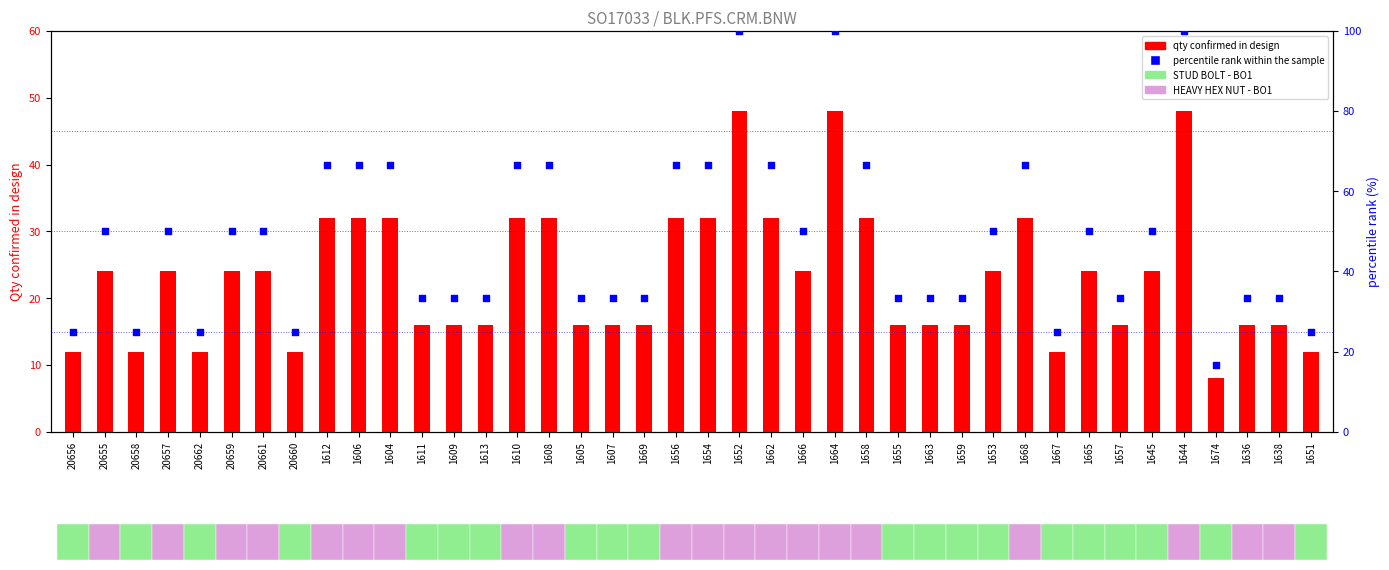

At how many categories does at least one series exceed 9?

40